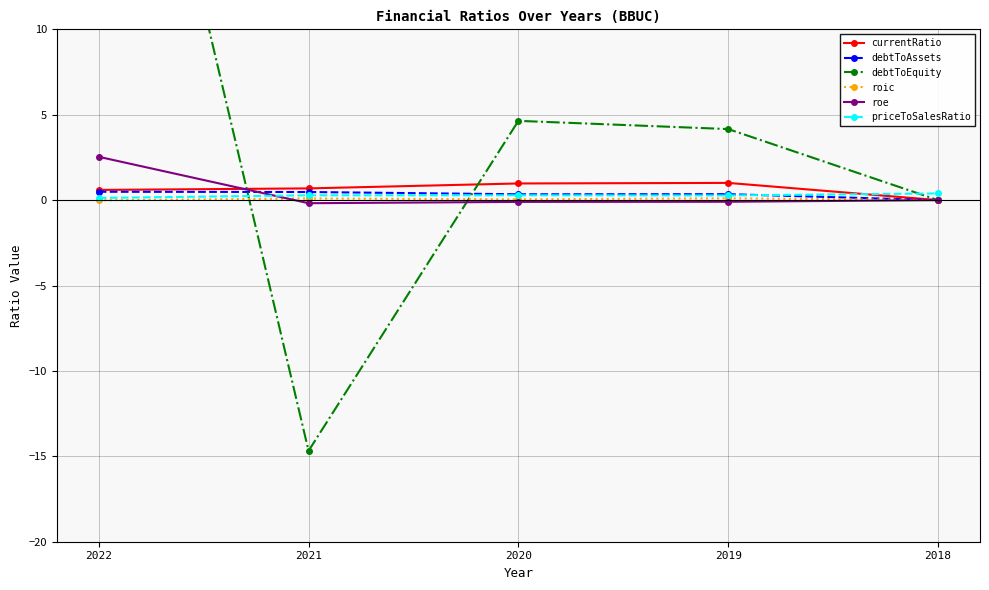

How many intersections are there between debtToEquity and roic?

2